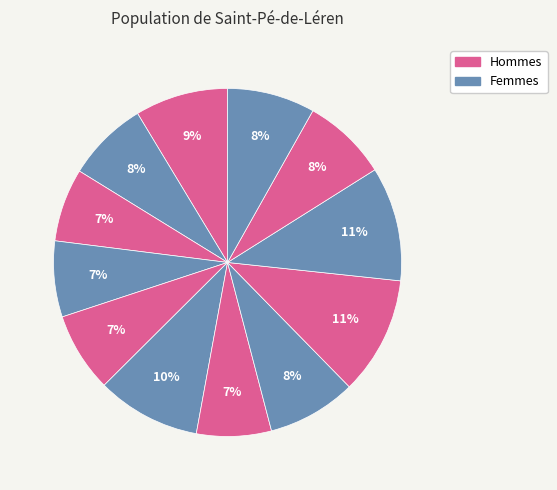

To the nearest percent, what is the average slice percentage?

8%